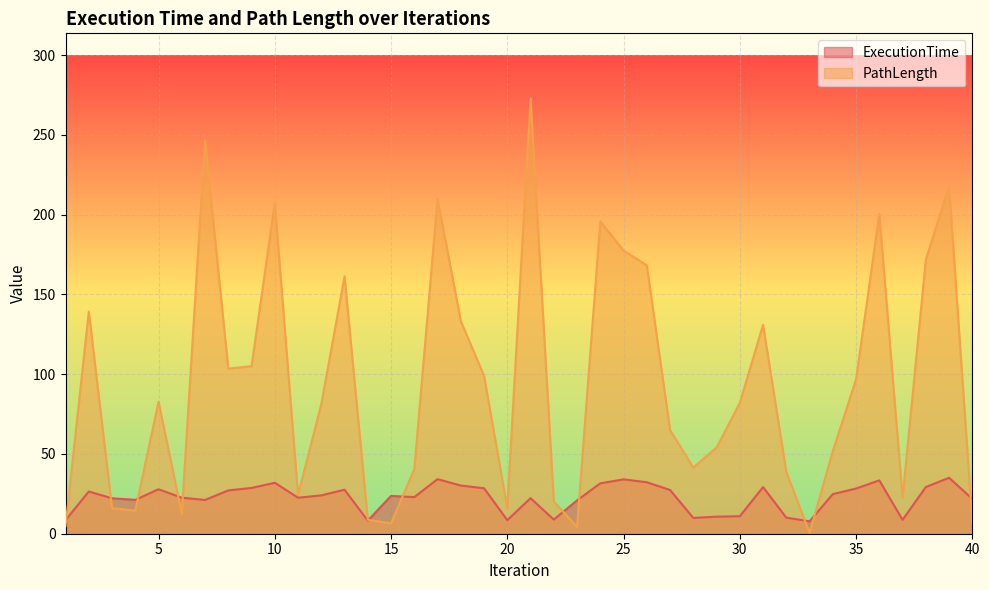

In ExecutionTime, how many points are lower than both neighbors (excluding endpoints)?

10